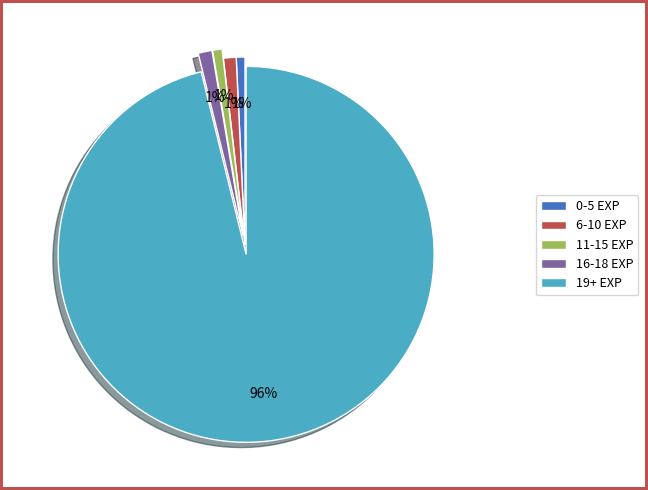

The 16-18 EXP slice represents 1% of the pie. True or false?

True